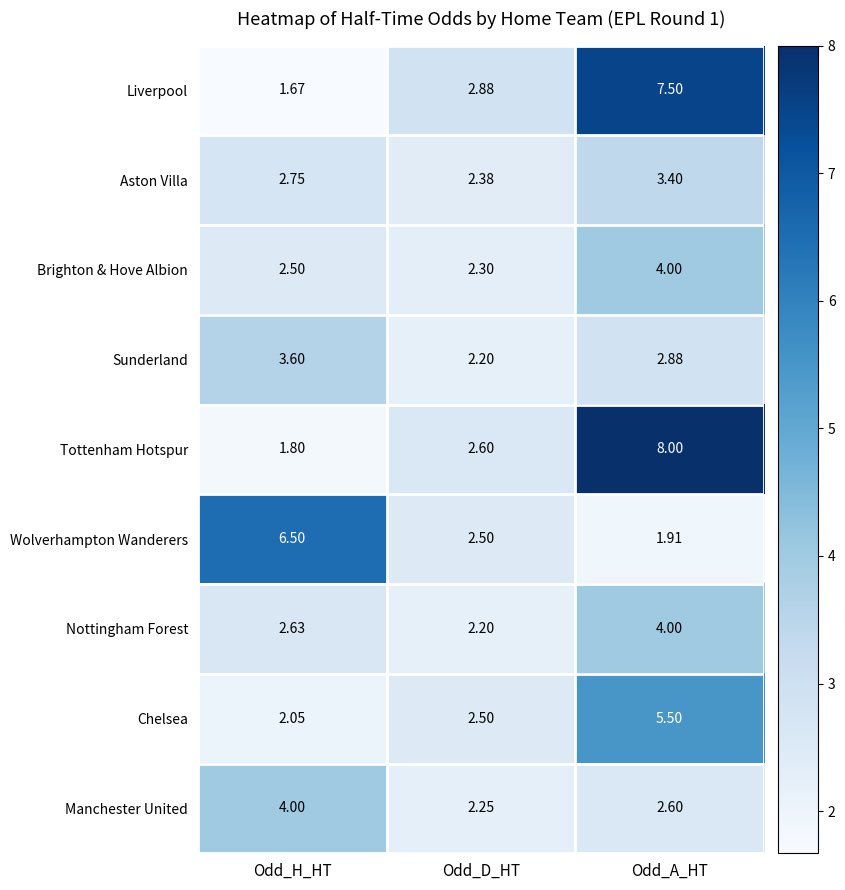

Which series has the widest spread of values?

Tottenham Hotspur